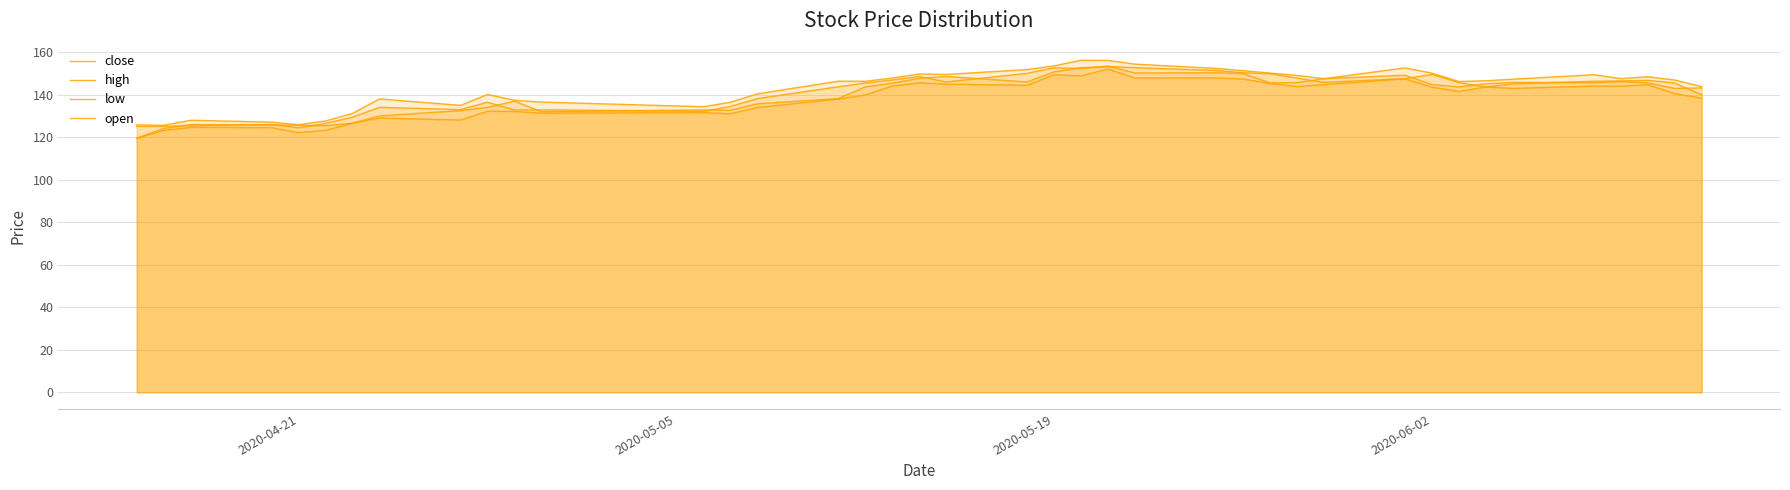

How many distinct data groups are displayed?

4